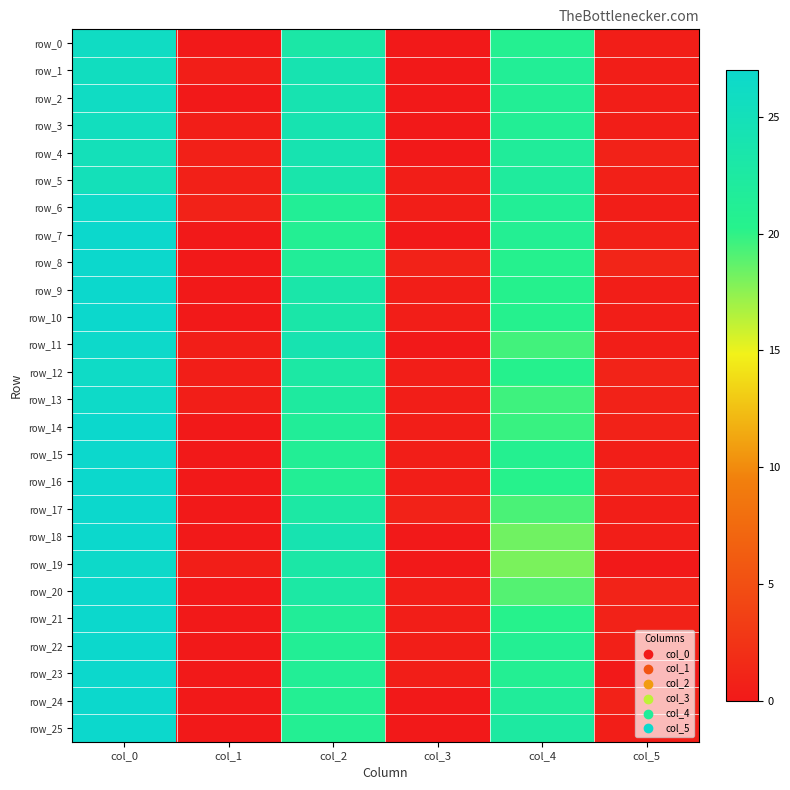

Reading left to right, list all the values displayed in this chart.

row_0: 26.0	0.0	23.0	0.0	20.8	0.4
row_1: 25.7	0.5	24.0	0.0	21.3	0.5
row_2: 26.0	0.0	24.0	0.0	21.2	0.4
row_3: 25.5	0.5	24.0	0.0	21.2	0.4
row_4: 25.0	0.7	24.0	0.0	21.8	0.8
row_5: 25.0	0.7	23.5	0.5	22.0	0.7
row_6: 26.5	0.9	21.3	0.5	21.3	0.5
row_7: 27.0	0.0	21.0	0.0	21.0	0.7
row_8: 27.0	0.0	21.5	0.9	20.5	1.1
row_9: 27.0	0.0	23.3	0.5	20.3	0.5
row_10: 27.0	0.0	23.2	0.4	20.5	0.5
row_11: 26.8	0.4	24.0	0.0	19.5	0.5
row_12: 26.3	0.5	22.8	0.4	20.3	0.9
row_13: 26.6	0.5	22.2	0.4	19.6	0.8
row_14: 27.0	0.0	21.5	0.5	19.8	0.8
row_15: 27.0	0.0	21.2	0.4	20.7	0.5
row_16: 27.0	0.0	21.2	0.4	20.2	0.8
row_17: 27.0	0.0	22.8	0.8	19.2	0.4
row_18: 27.0	0.0	24.0	0.0	18.2	0.4
row_19: 26.7	0.5	23.0	0.0	18.0	0.0
row_20: 27.0	0.0	22.8	0.4	19.0	1.0
row_21: 27.0	0.0	21.5	0.5	20.2	0.8
row_22: 27.0	0.0	21.2	0.4	21.0	0.7
row_23: 27.0	0.0	21.3	0.5	21.0	0.0
row_24: 27.0	0.0	21.0	0.0	21.8	0.8
row_25: 27.0	0.0	21.0	0.0	22.5	0.5